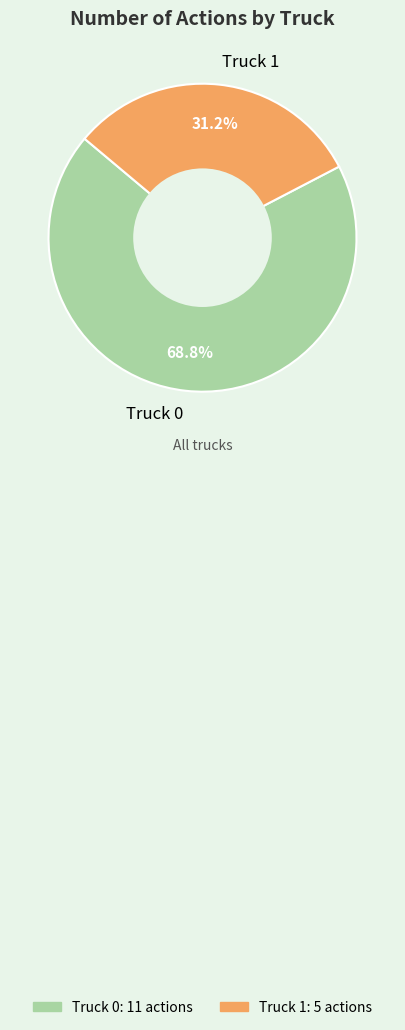

What is the majority slice?

Truck 0